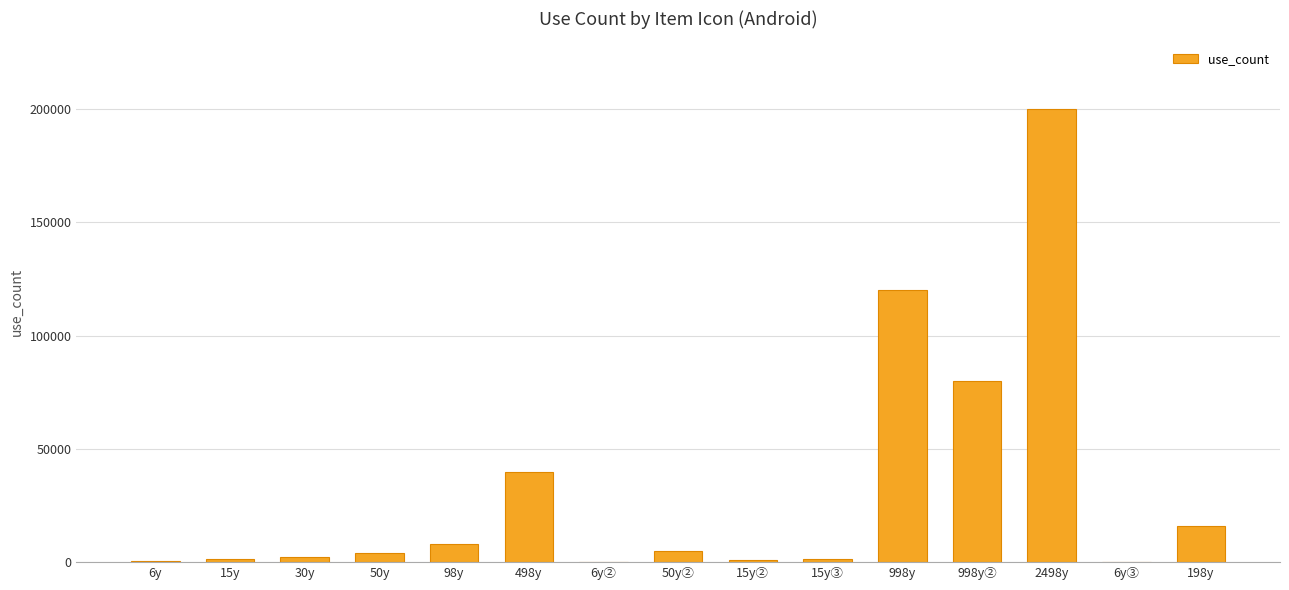

Count the number of categories in the chart.

15